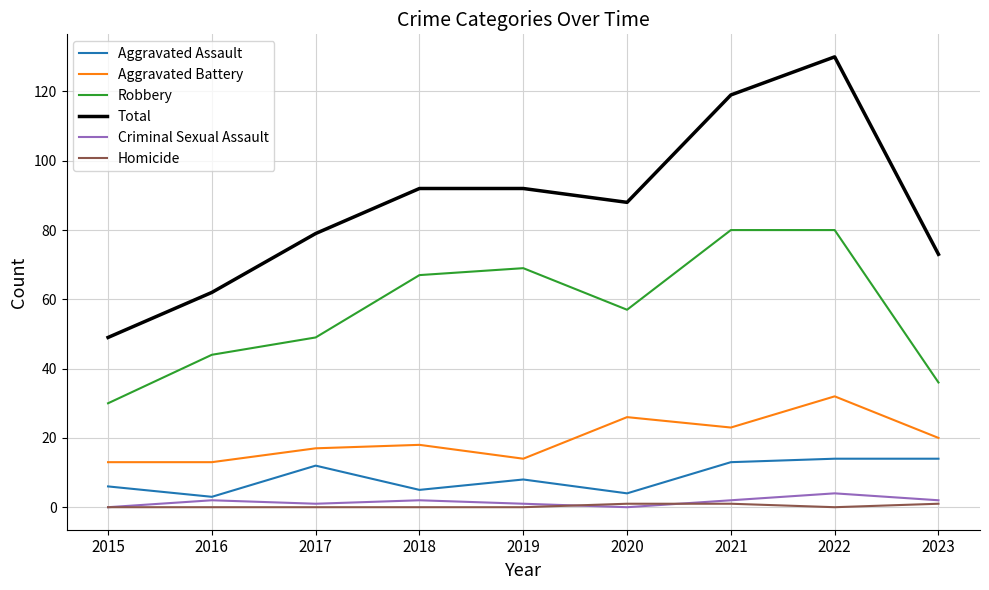

What is the difference between the highest and lowest values at 2023?

72